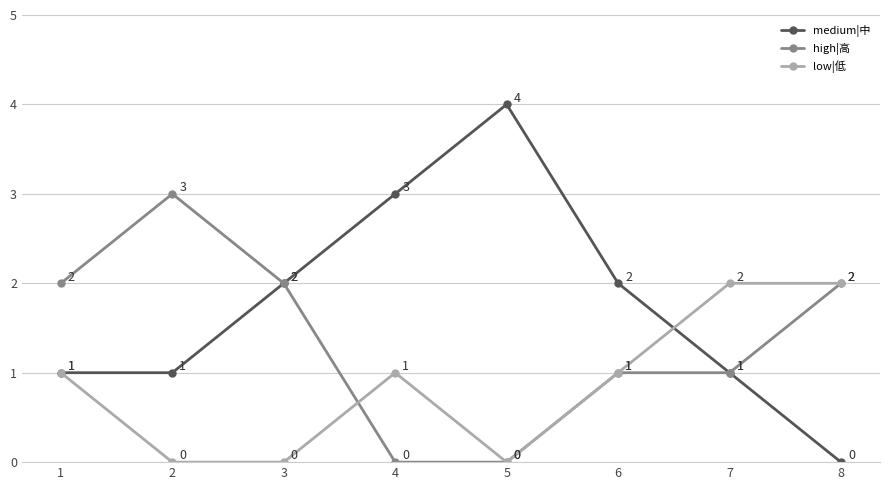

Rank the series by their average value, from lowest to highest.

low|低, high|高, medium|中